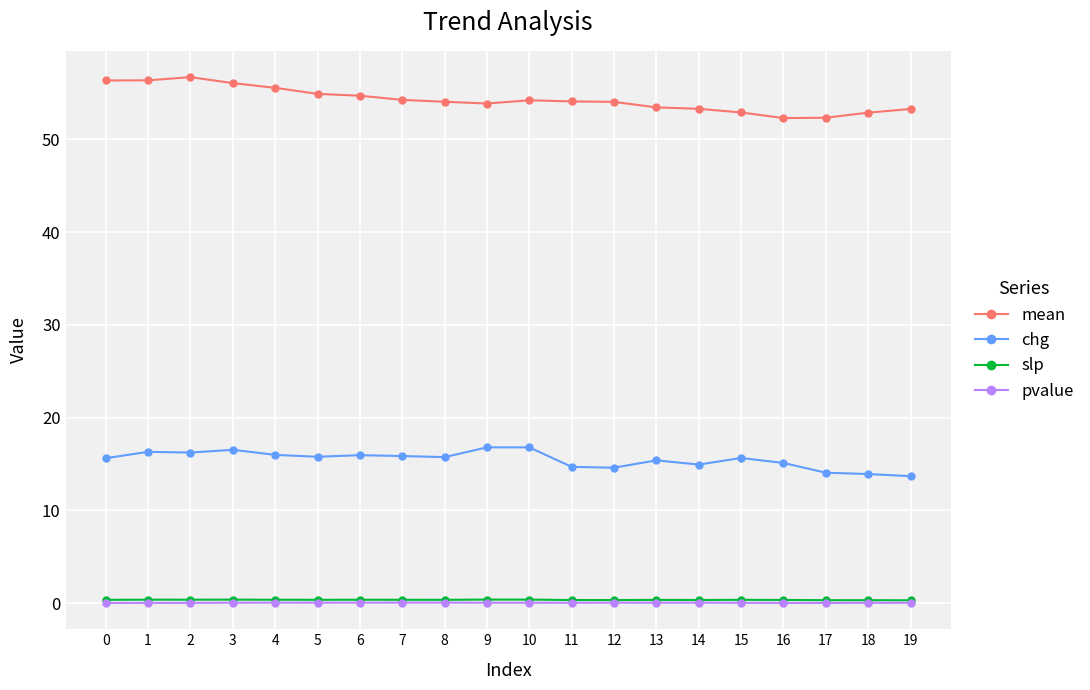

How many lines are shown in the chart?

4